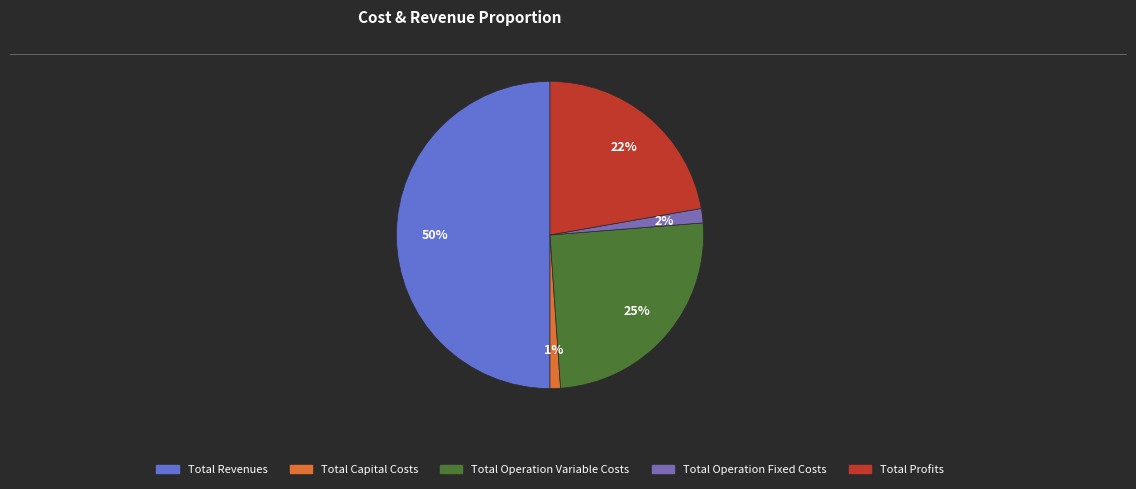

Which slice is the largest?

Total Revenues